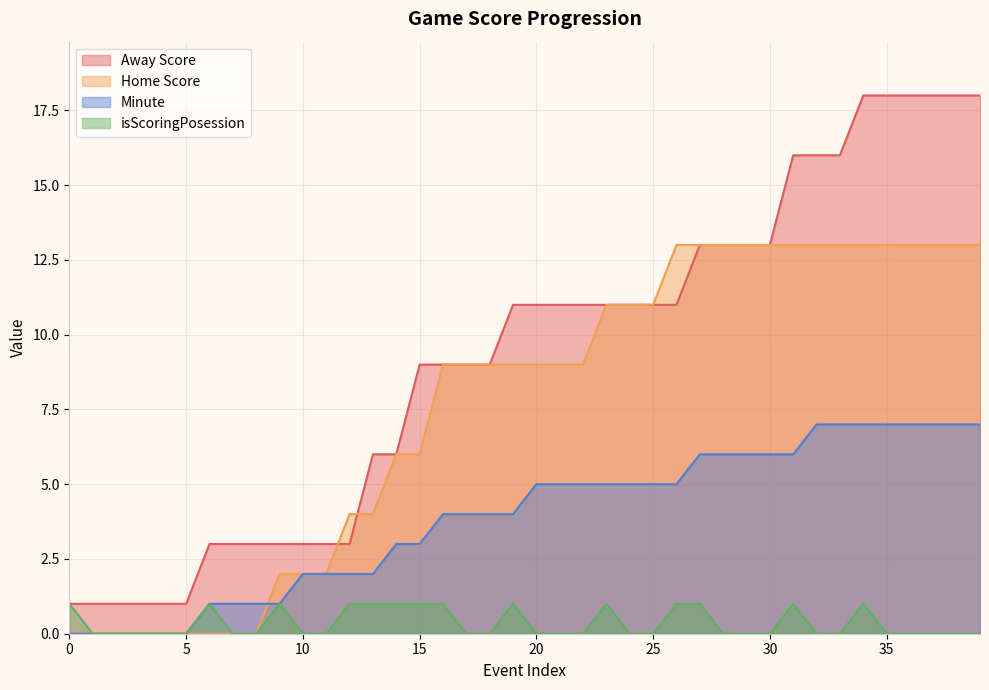

What is the difference between the maximum and minimum values in the Minute series?

7